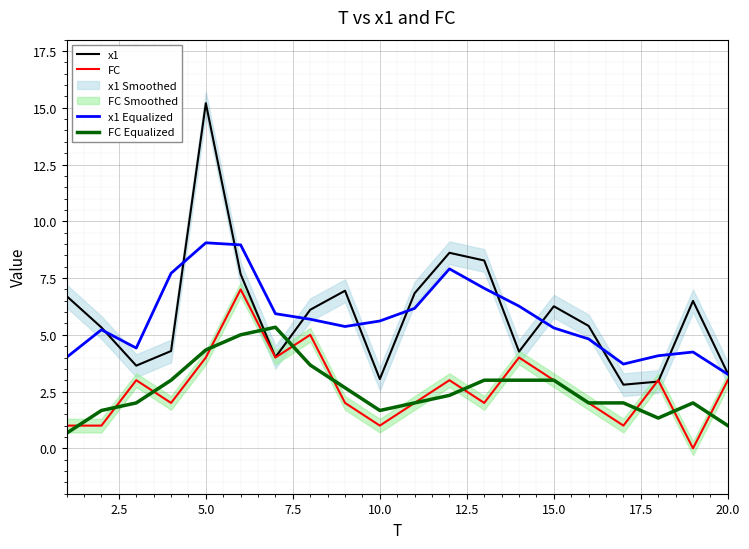

Is this an area chart (filled region under the line)?

No